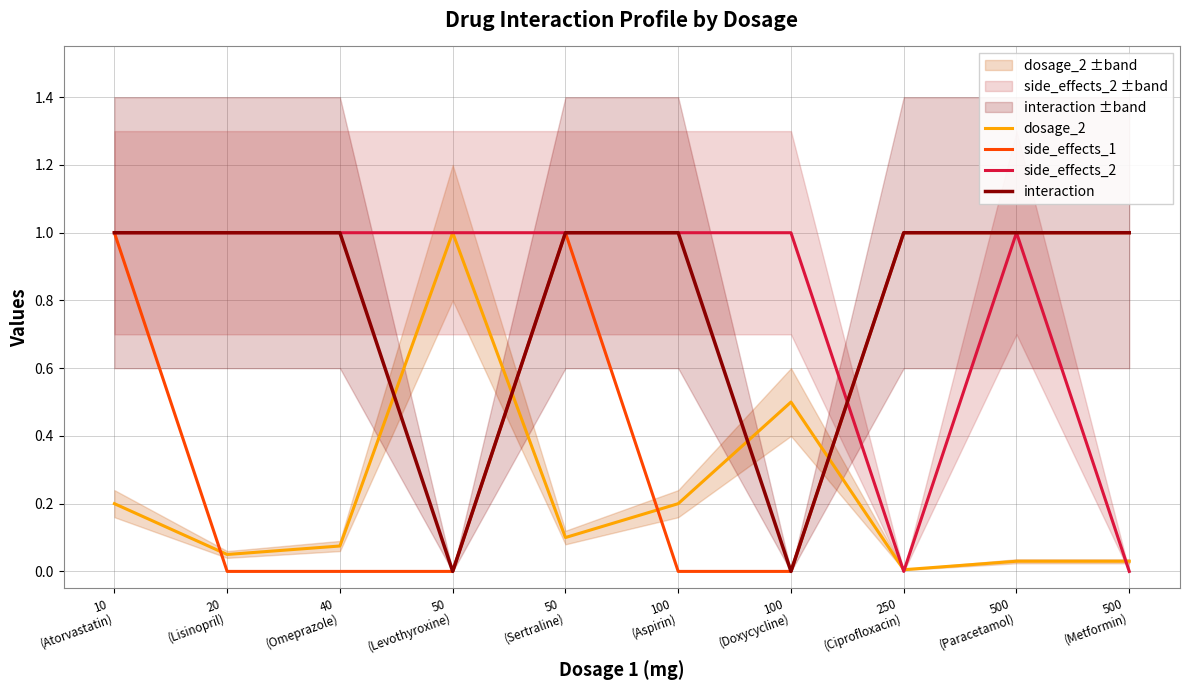

How many values in side_effects_1 are above zero?

5